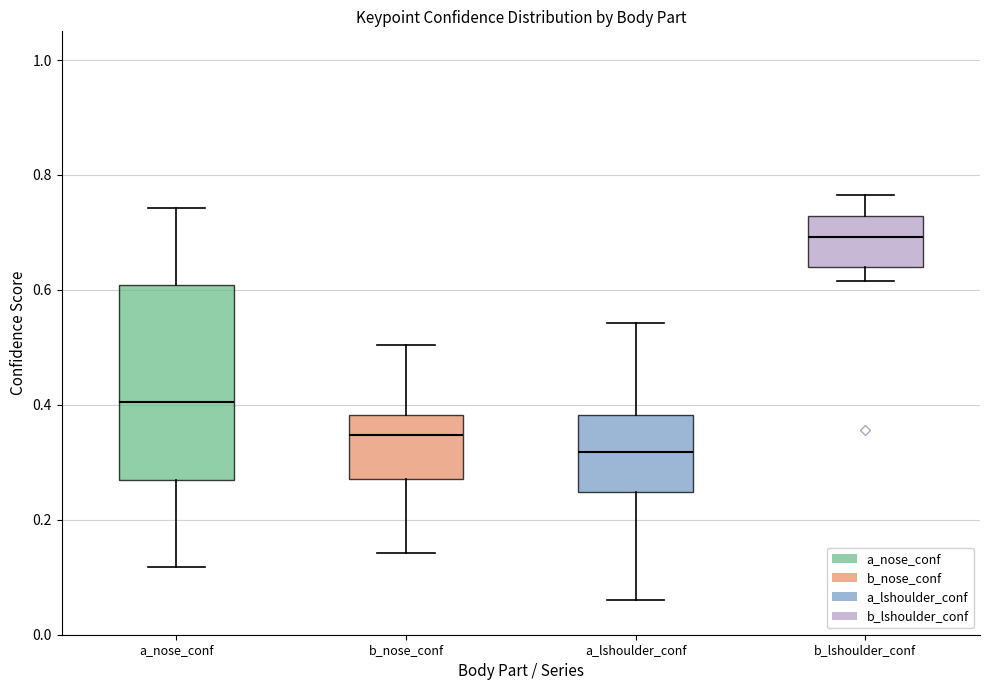

Where is the upper edge of the box for a_nose_conf on the y-axis? The values are not printed on the chart, so give them approximately, as read against the axis.

0.60